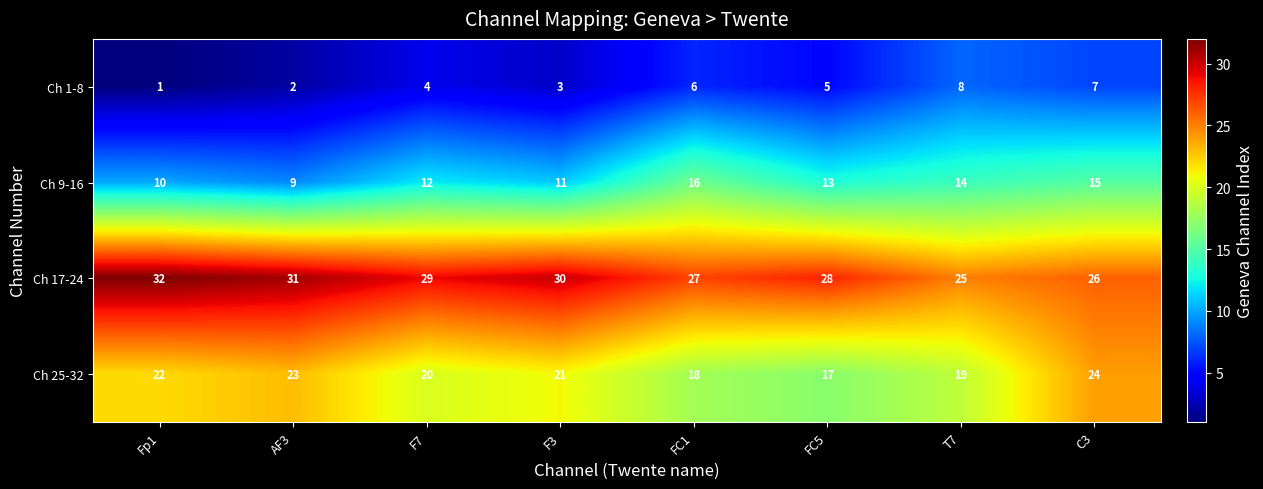

What is the maximum value shown in the chart?

32